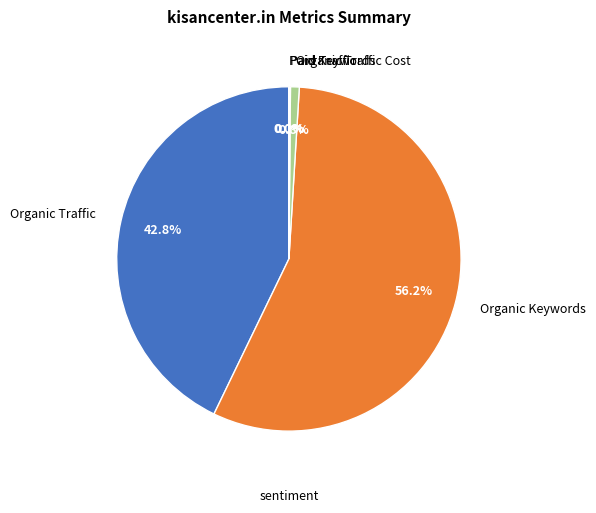

What is the largest slice in the pie chart?

Organic Keywords